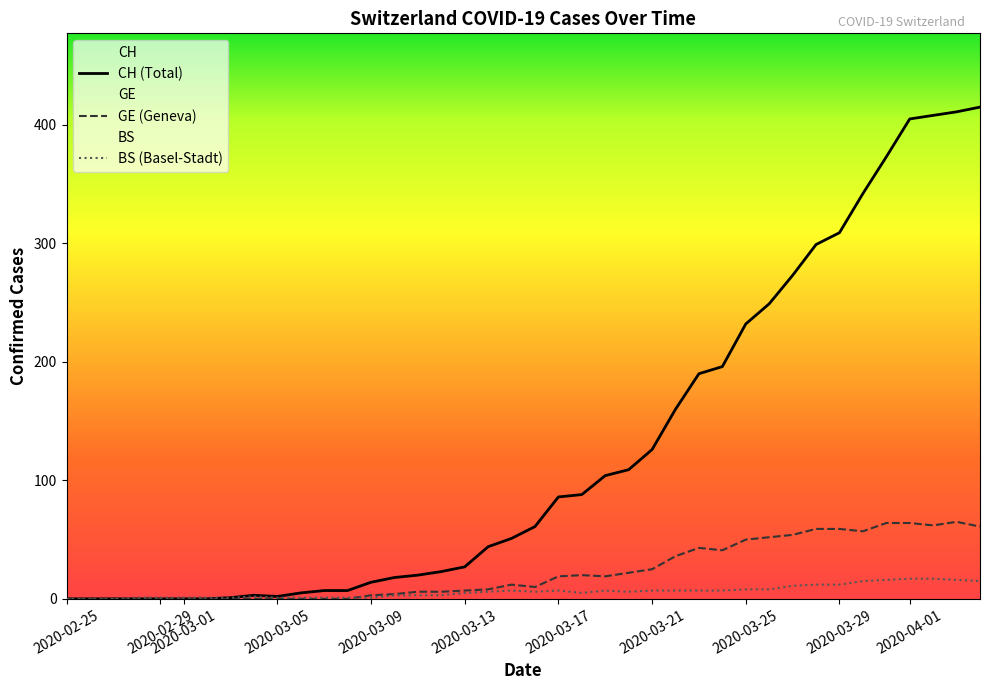

What is the sum of all GE values?

928